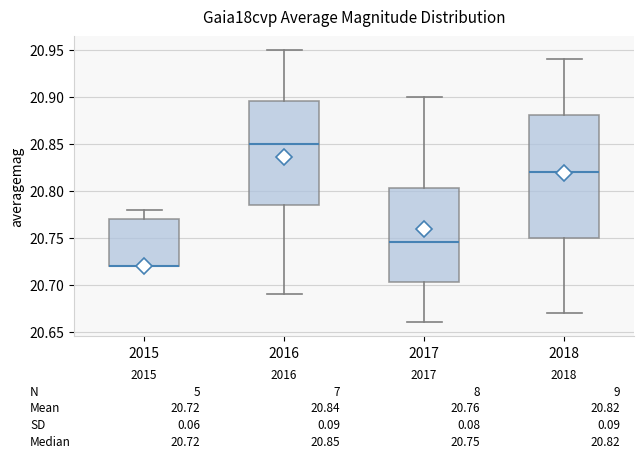

Which box is the tallest, from its lower edge to its upper edge?

2018